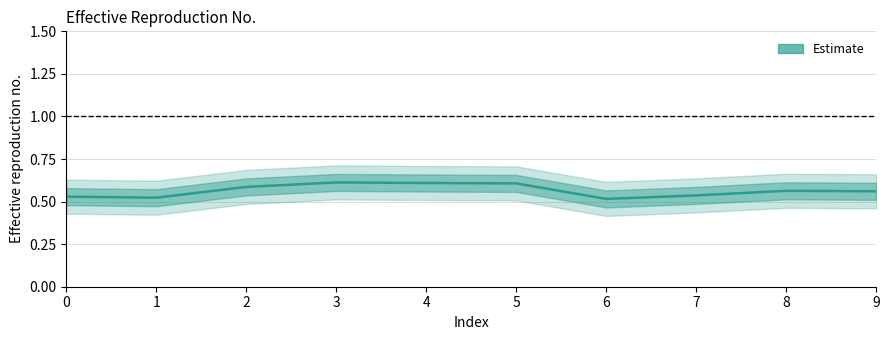

What is the difference between the second highest and second lowest values?

0.1